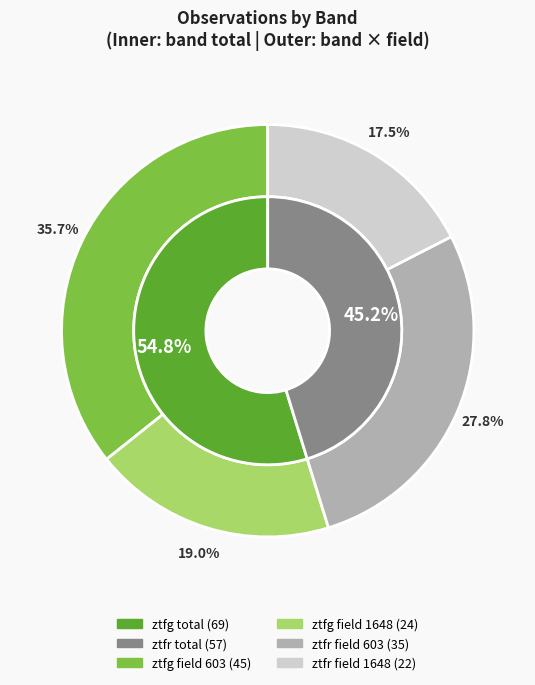

To the nearest percent, what is the average slice percentage?

50%